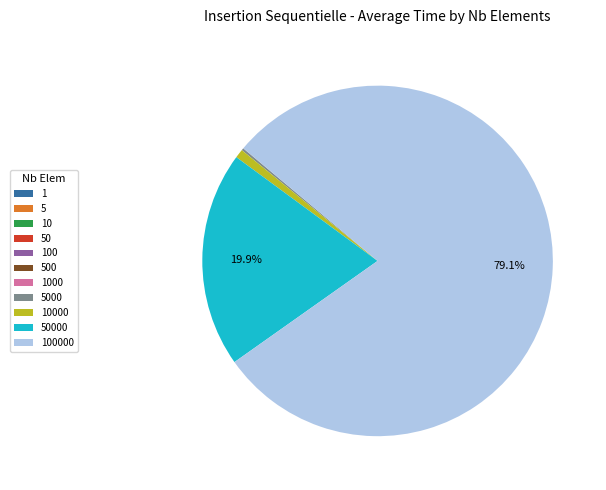

Is there a majority slice in this chart?

Yes